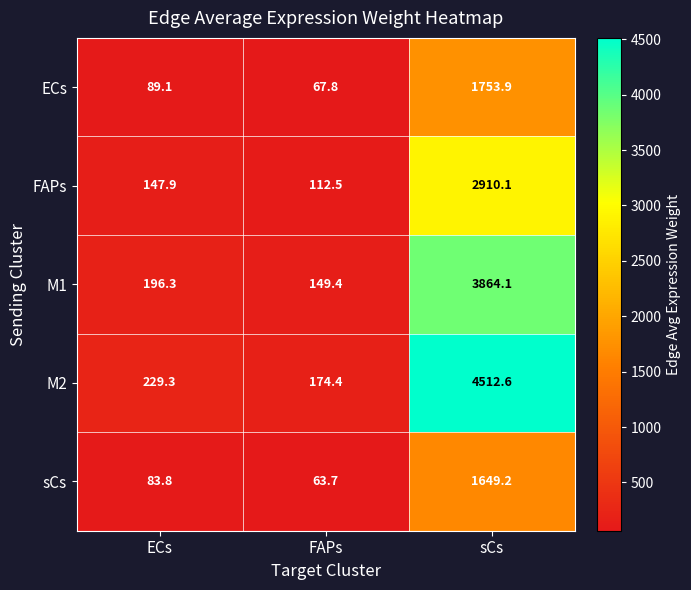

What is the difference between the maximum and minimum values in the sCs series?

1585.5